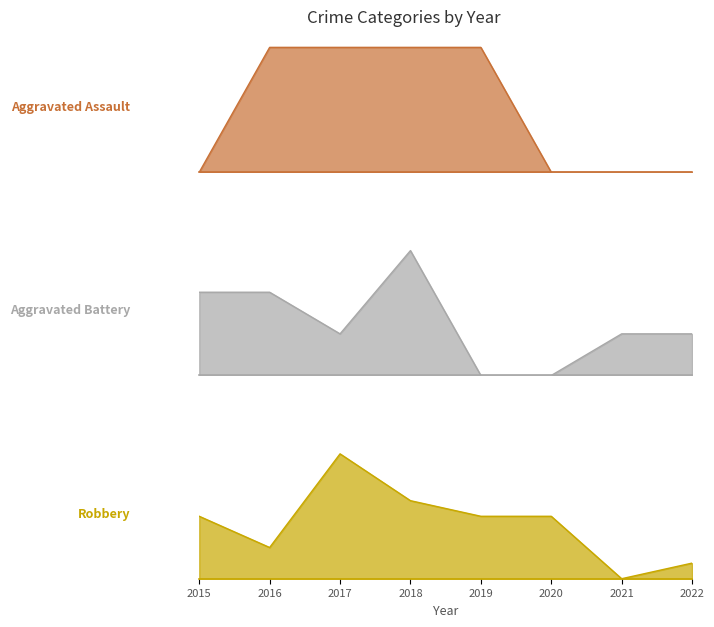

What is the difference between the maximum and minimum values in the Robbery series?

8